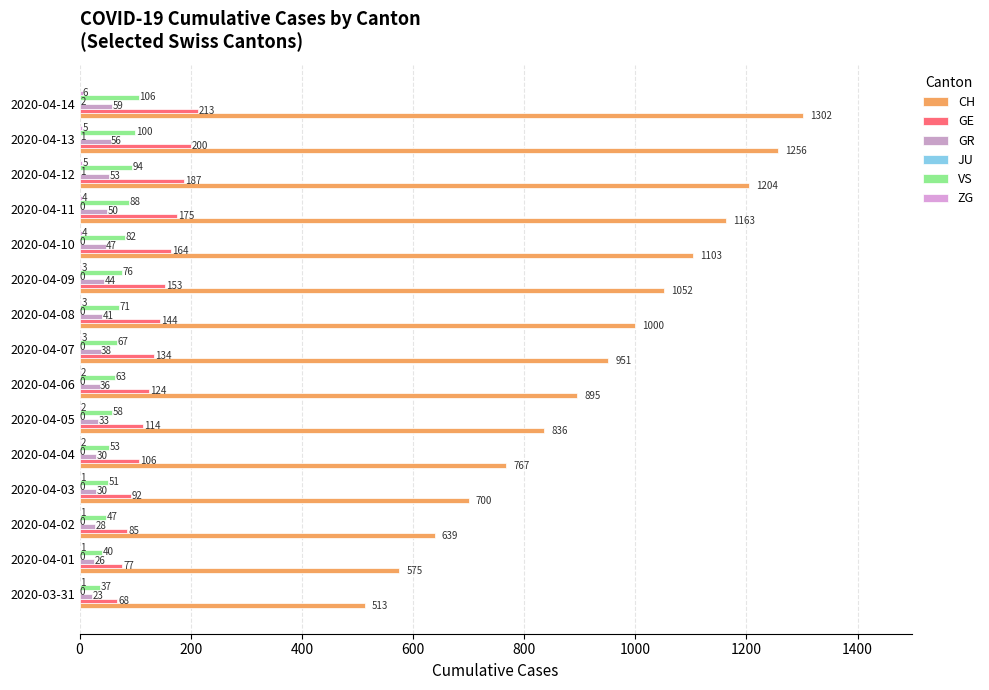

Count the number of categories in the chart.

15